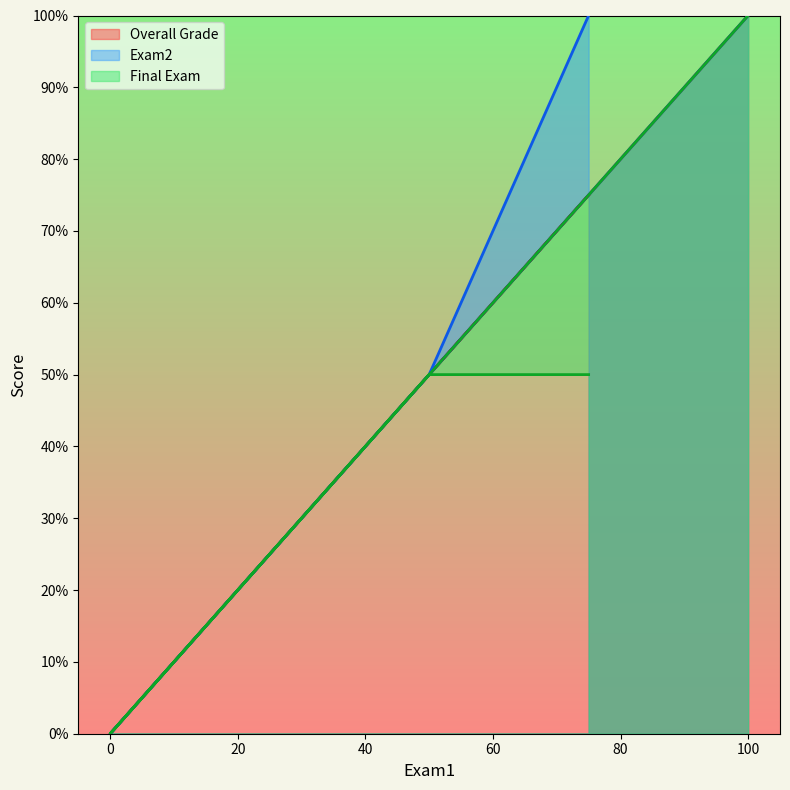

How many data points in Overall Grade are less than 75?

2